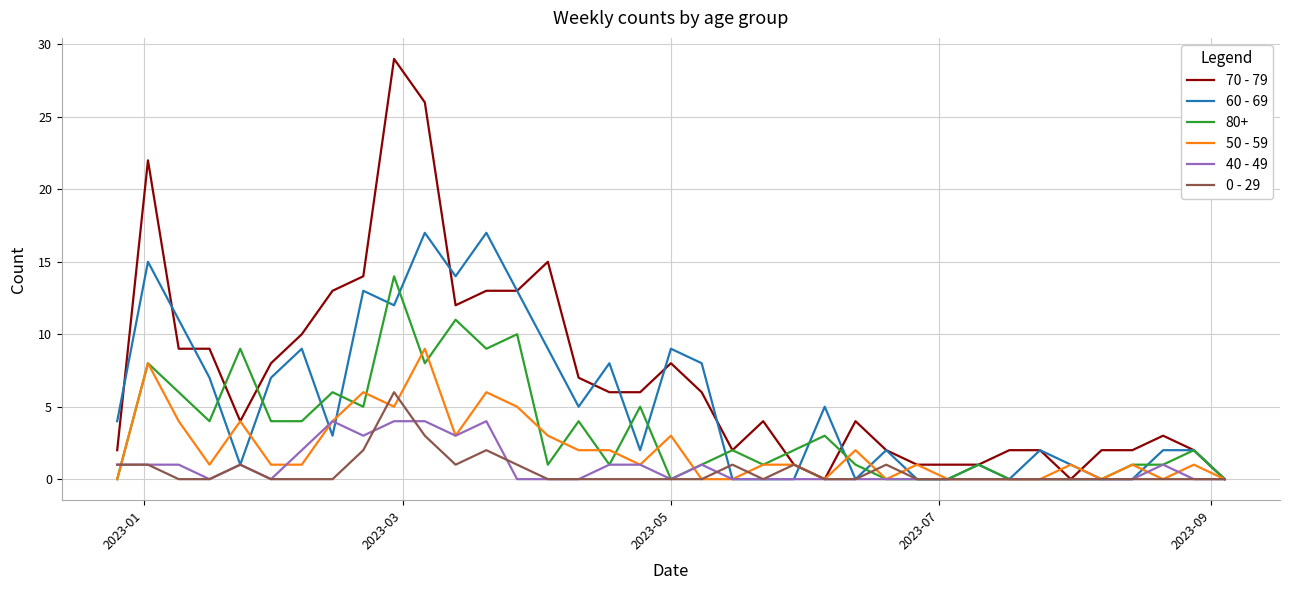

What is the maximum value shown in the chart?

29